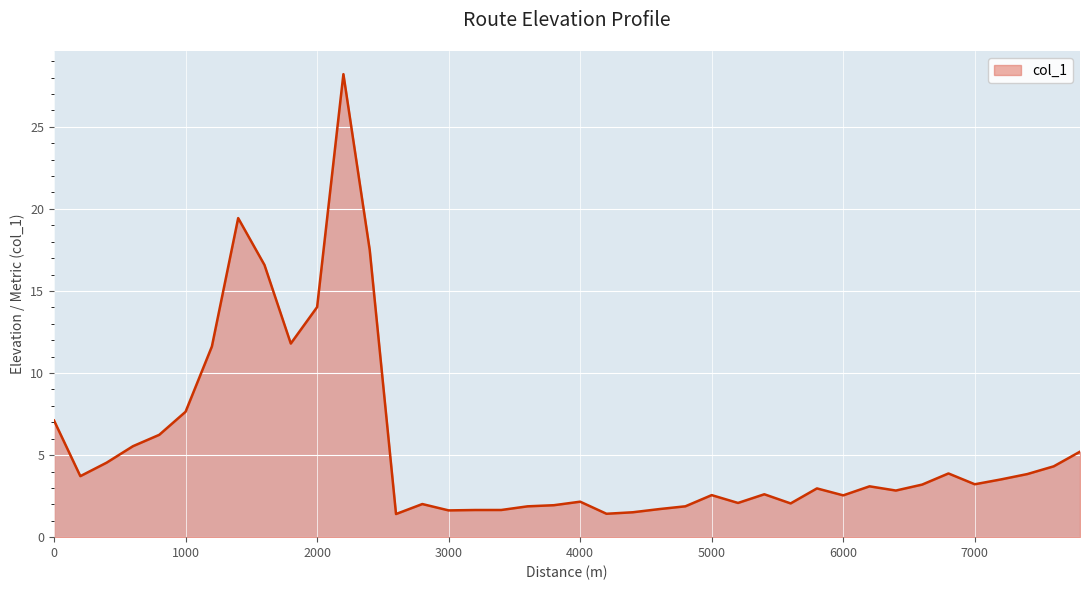

What is the difference between the maximum and minimum values?

26.8